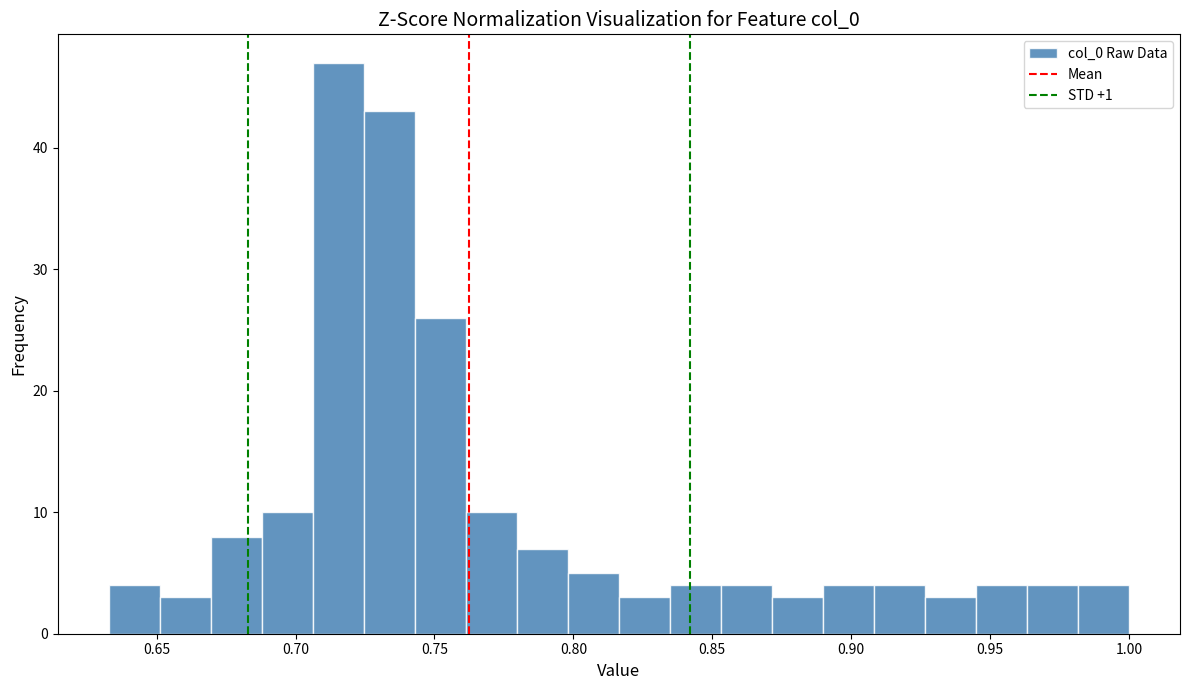

Read against the x-axis, roughly where is the centre of the tallest bar?

0.715